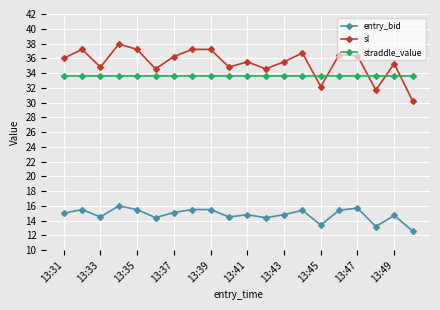

Which series has the largest total across all categories?

sl